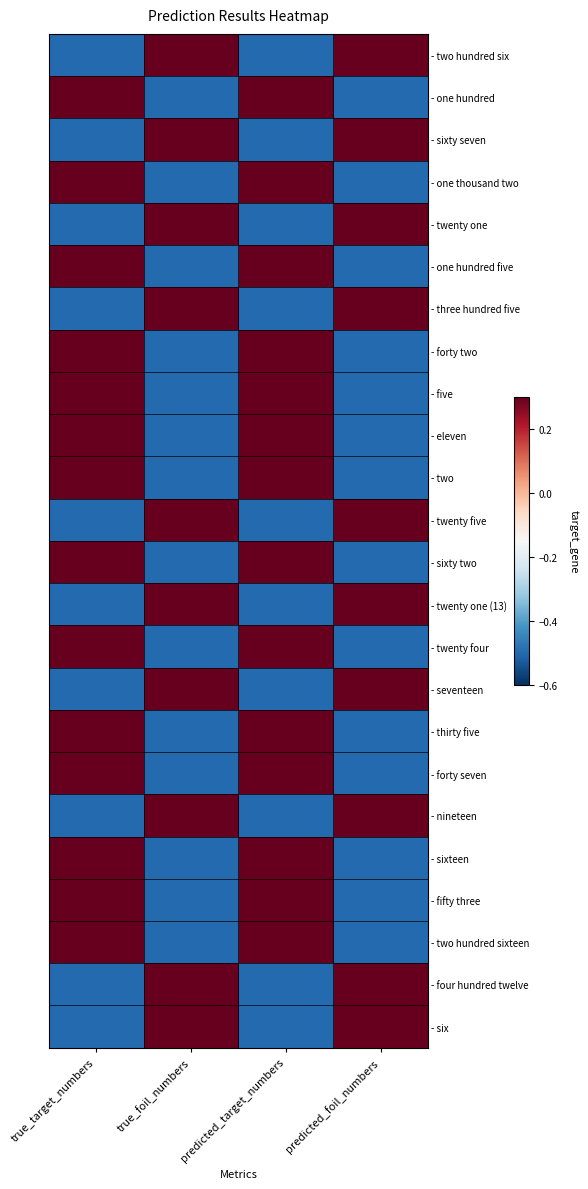

At predicted_foil_numbers, list the series in order from smallest to largest.

- one hundred, - one thousand two, - one hundred five, - forty two, - five, - eleven, - two, - sixty two, - twenty four, - thirty five, - forty seven, - sixteen, - fifty three, - two hundred sixteen, - two hundred six, - sixty seven, - twenty one, - three hundred five, - twenty five, - twenty one (13), - seventeen, - nineteen, - four hundred twelve, - six